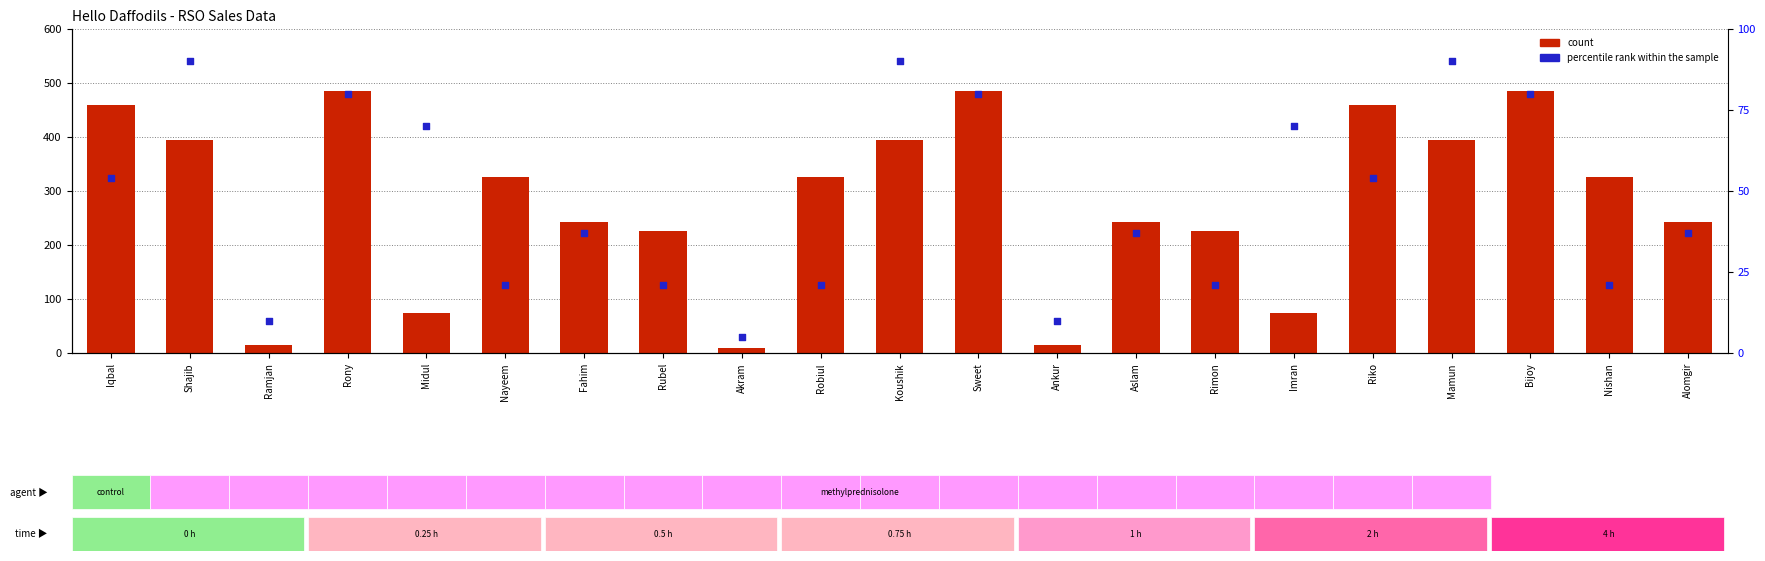

What is the total value across all series at Akram?

15